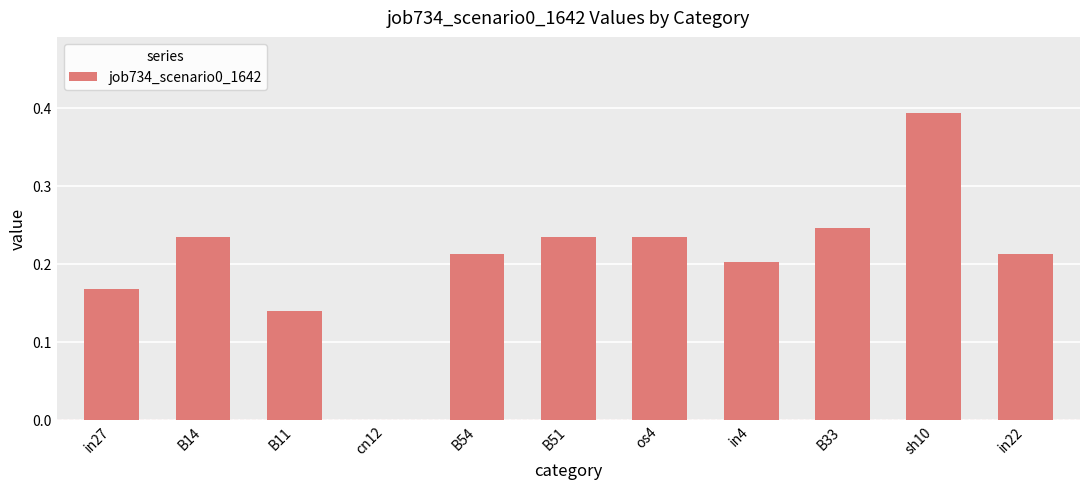

Where is the data nearest to the value 0?

cn12